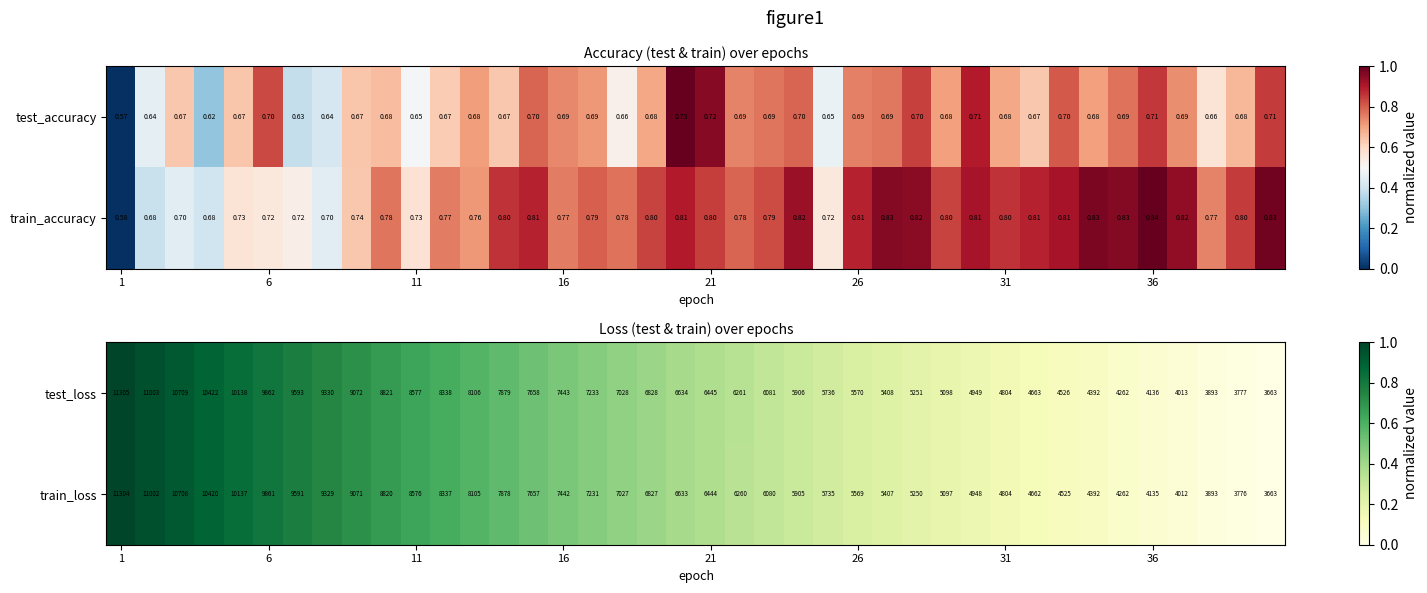

What is the lowest value of the test_loss series?

3663